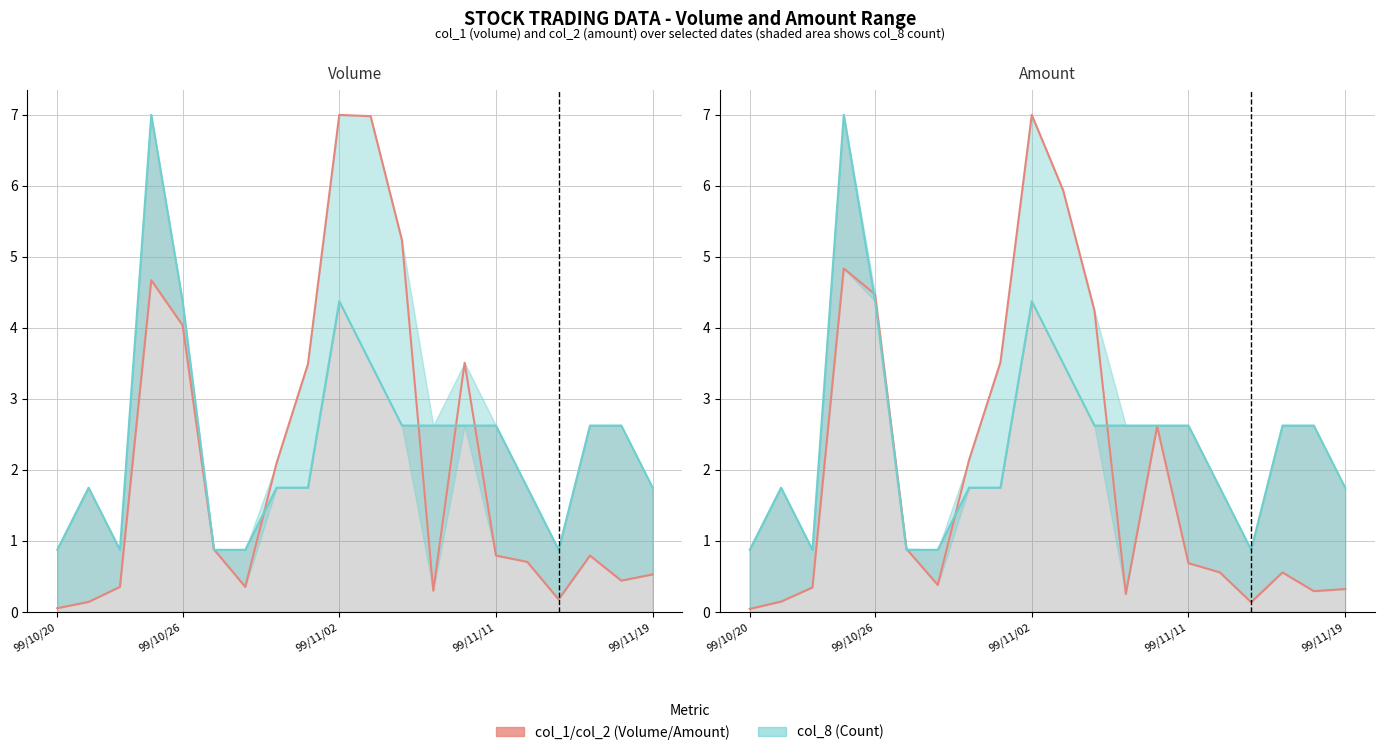

In col_2 (Amount), how many points are higher than both neighbors (excluding endpoints)?

4